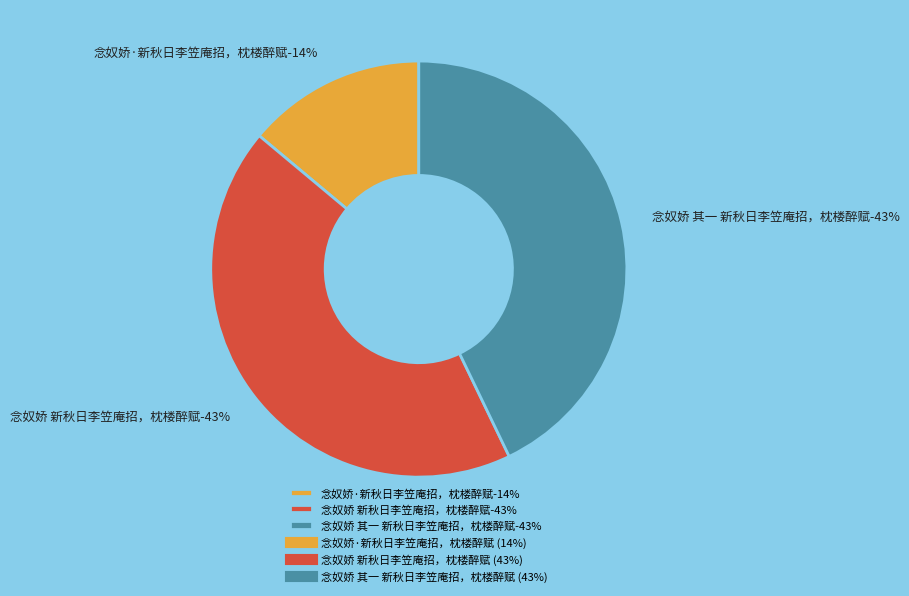

To the nearest percent, what is the difference between the largest and smallest slice percentages?

29%